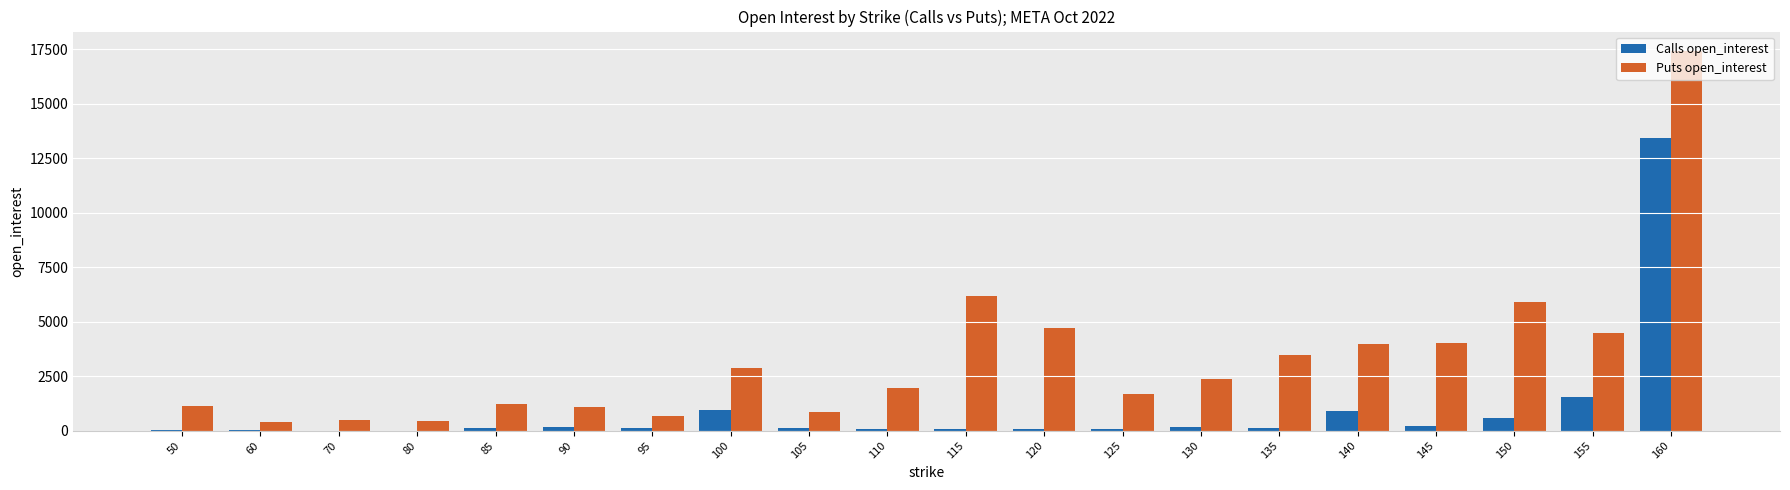

How many groups of bars are there?

20